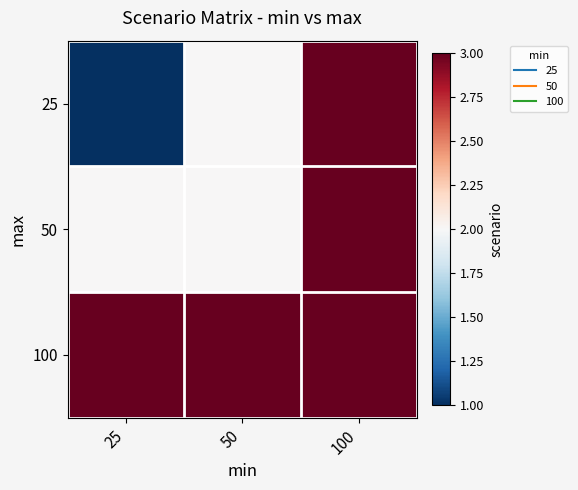

Rank the series by their maximum value, from lowest to highest.

25, 50, 100